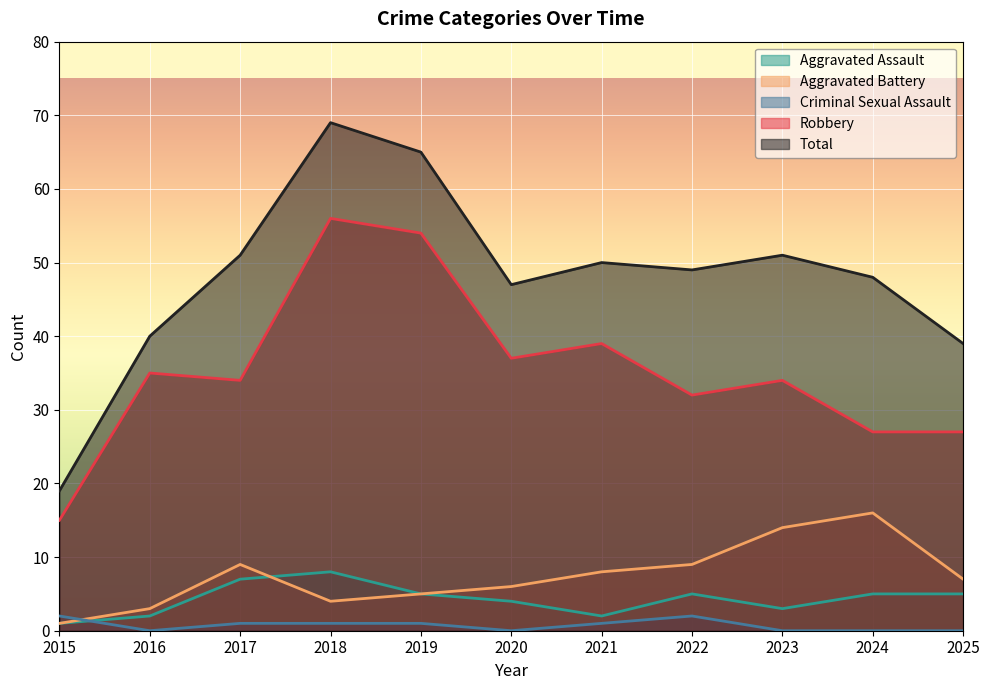

What is the sum of all Aggravated Assault values?

47